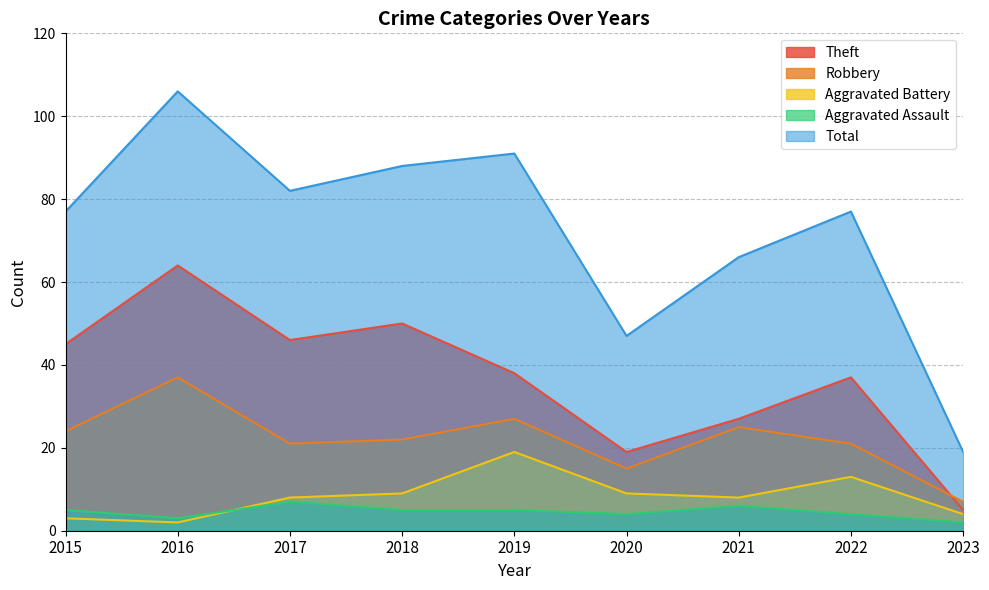

True or false: Aggravated Battery and Theft intersect in this chart.

False